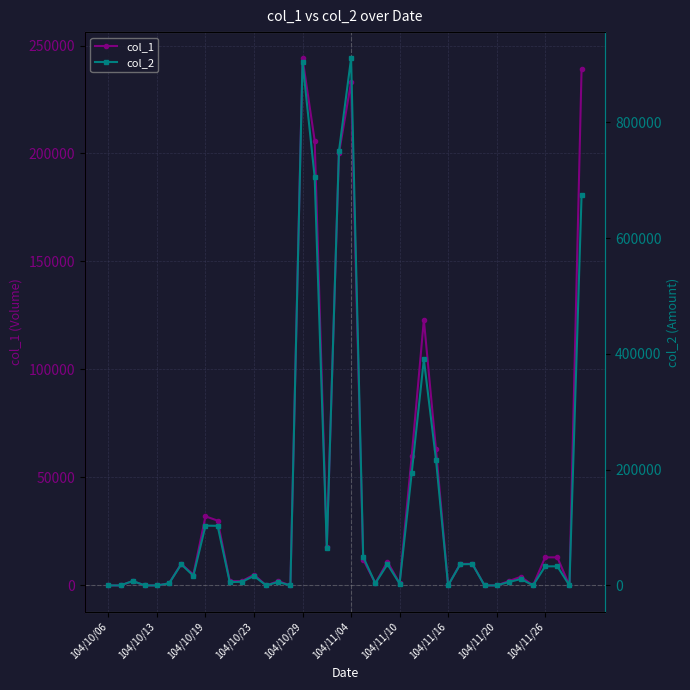

True or false: col_2 and col_1 intersect in this chart.

False